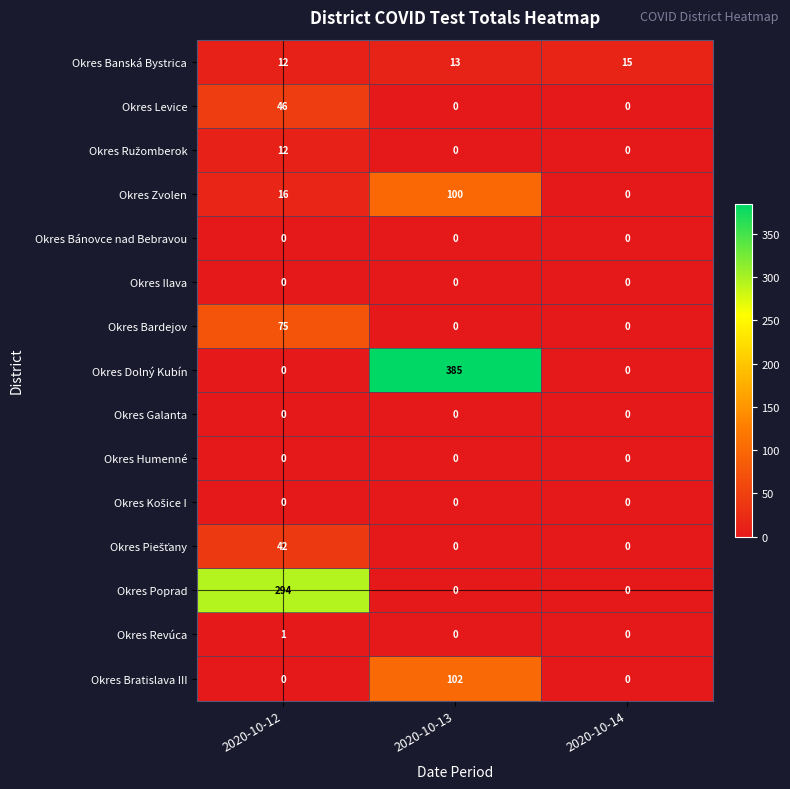

Which label corresponds to the largest value in the chart?

2020-10-13